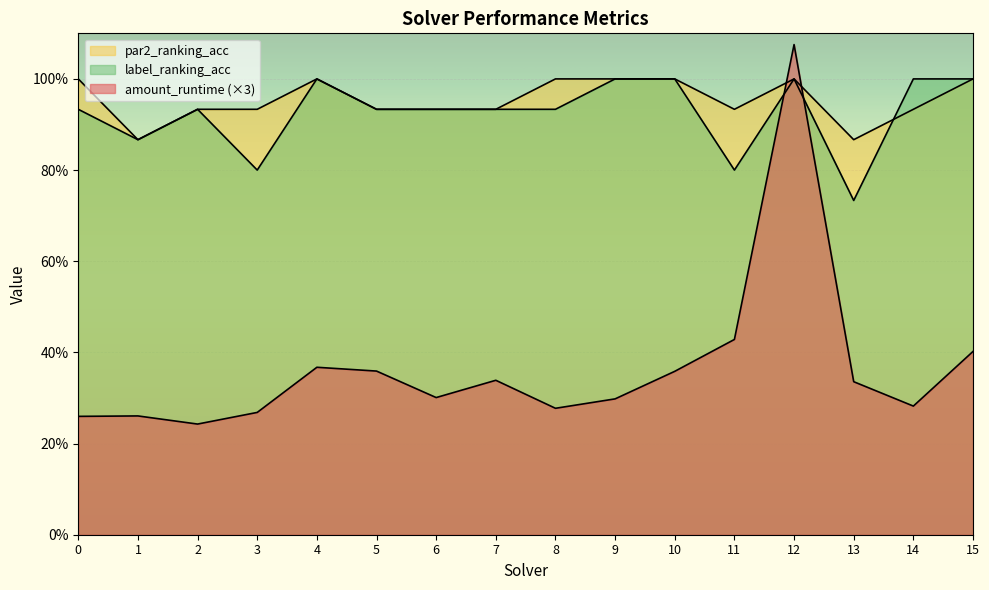

Between 10 and 13, which is larger?

10